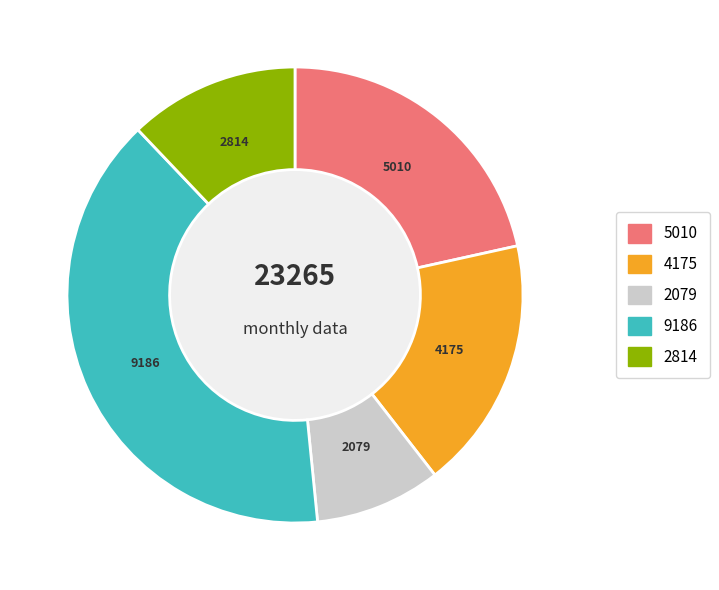

Does any single category account for the majority?

No